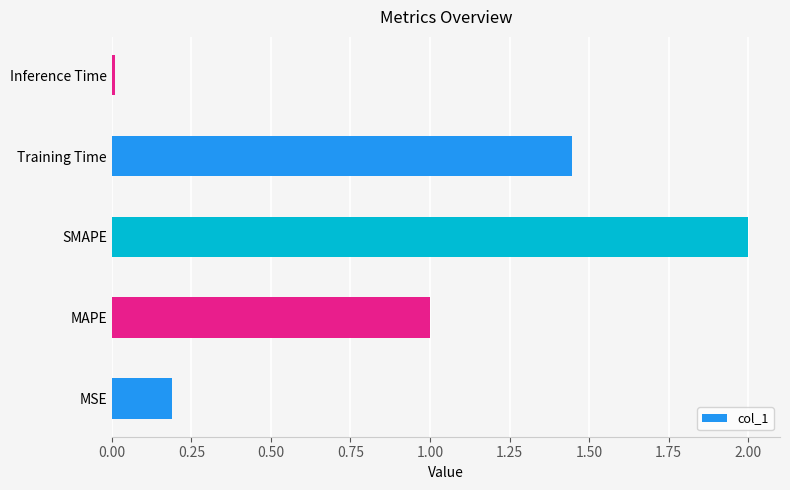

Between Training Time and MAPE, which is larger?

Training Time